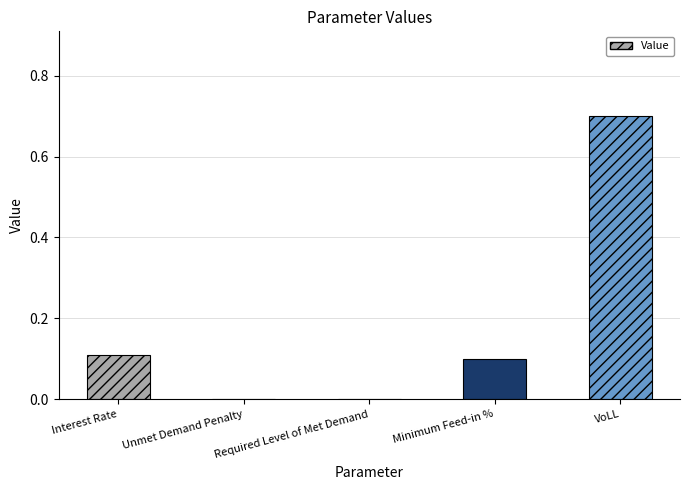

Which has a higher value, Required Level of Met Demand or VoLL?

VoLL